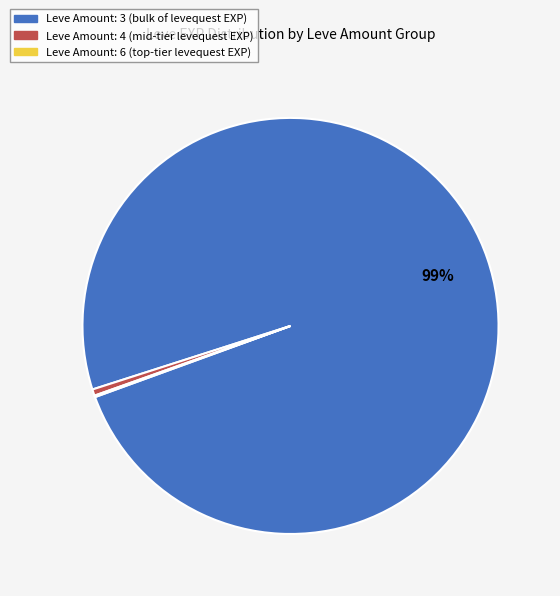

Is there a majority slice in this chart?

Yes